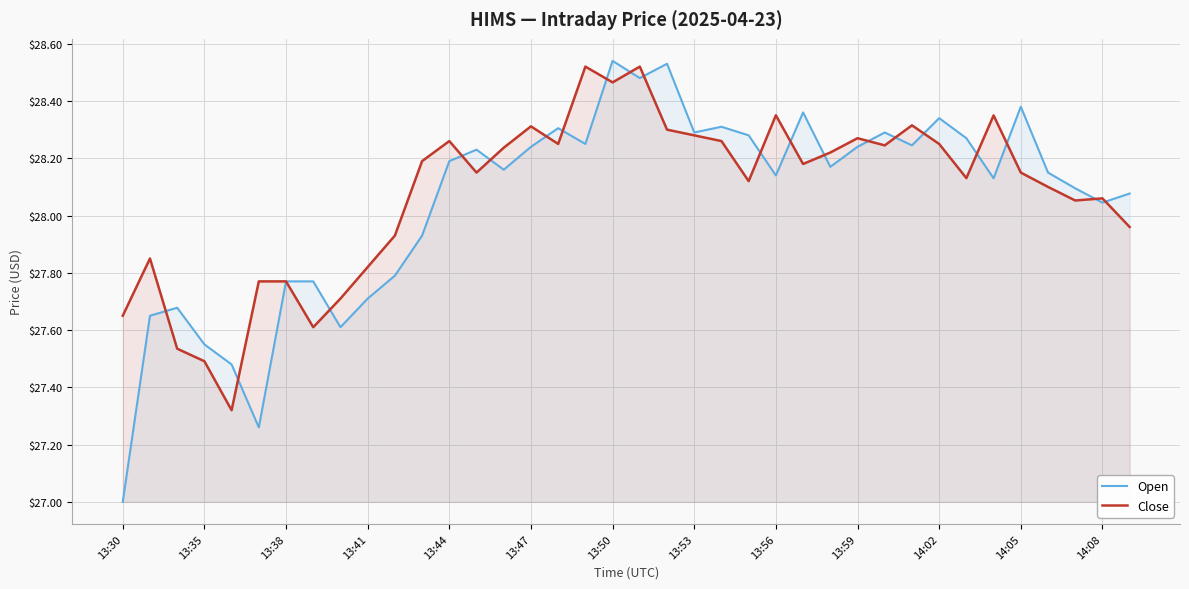

Which series has the largest range (max minus min)?

Open